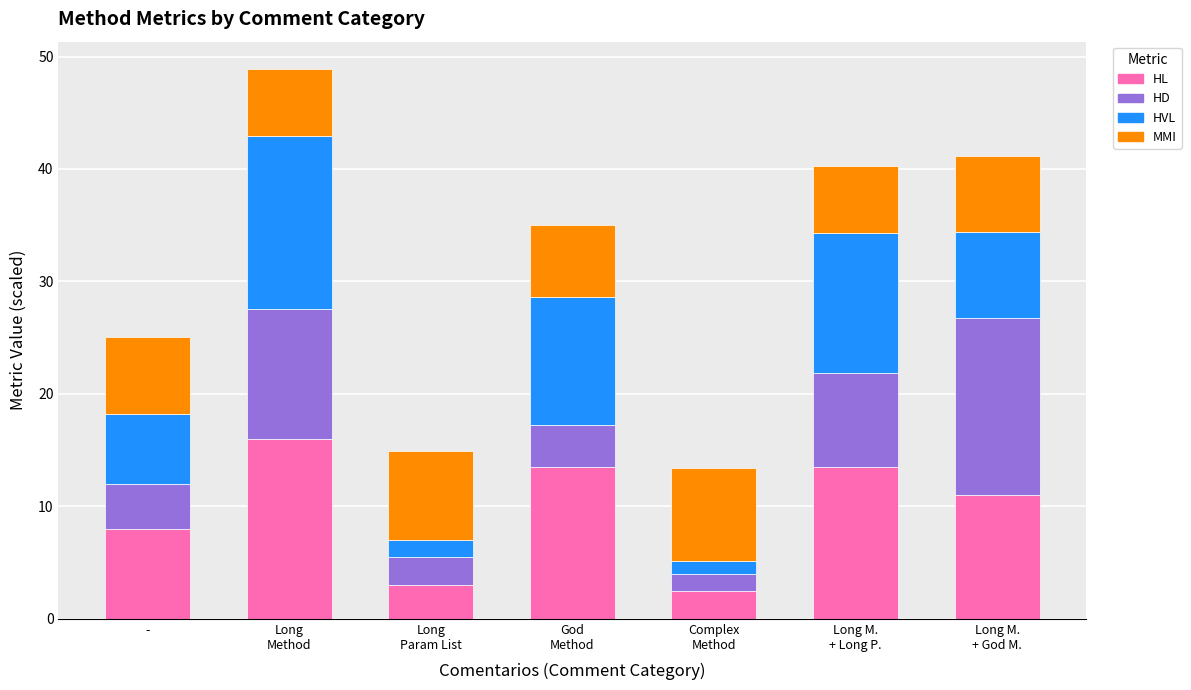

How many categories are shown in the chart?

7